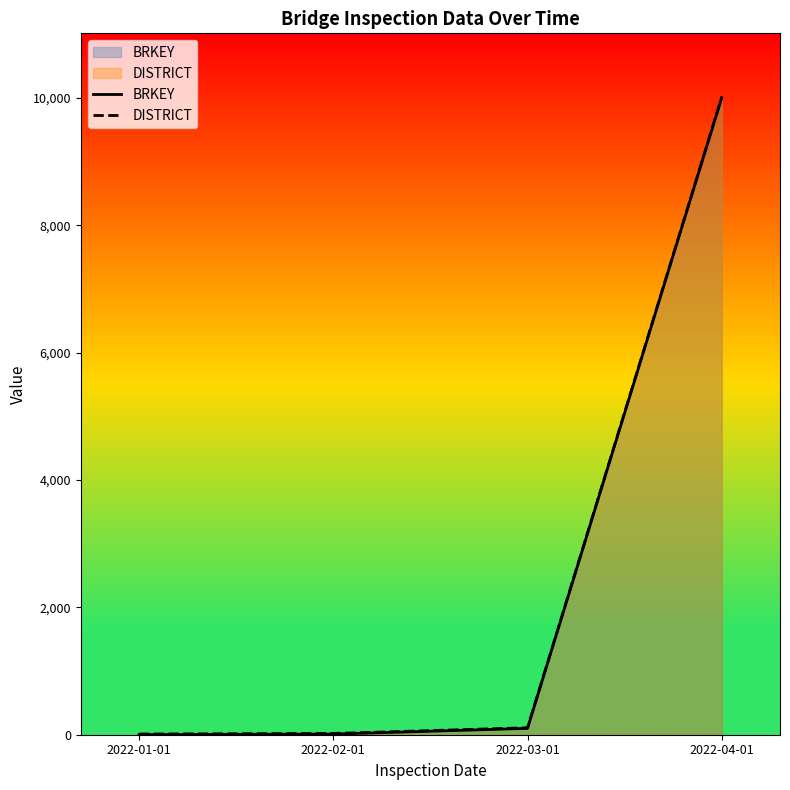

Which category has the highest value in the DISTRICT series?

2022-04-01